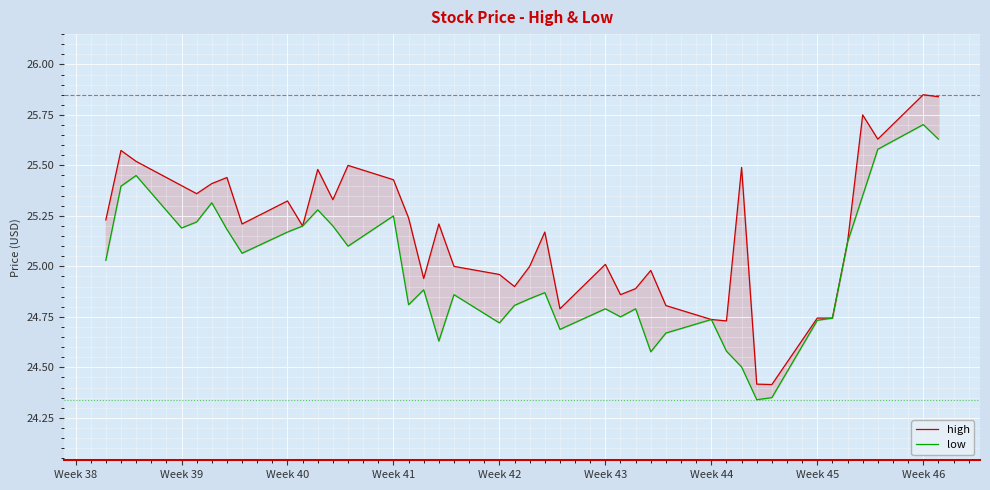

Reading left to right, extract all data points from this chart.

high: 25.2	25.6	25.5	25.4	25.4	25.4	25.4	25.2	25.3	25.2	25.5	25.3	25.5	25.4	25.2	24.9	25.2	25.0	25.0	24.9	25.0	25.2	24.8	25.0	24.9	24.9	25.0	24.8	24.7	24.7	25.5	24.4	24.4	24.7	24.7	25.1	25.8	25.6	25.9	25.8
low: 25.0	25.4	25.5	25.2	25.2	25.3	25.2	25.1	25.2	25.2	25.3	25.2	25.1	25.2	24.8	24.9	24.6	24.9	24.7	24.8	24.8	24.9	24.7	24.8	24.8	24.8	24.6	24.7	24.7	24.6	24.5	24.3	24.4	24.7	24.7	25.1	25.4	25.6	25.7	25.6